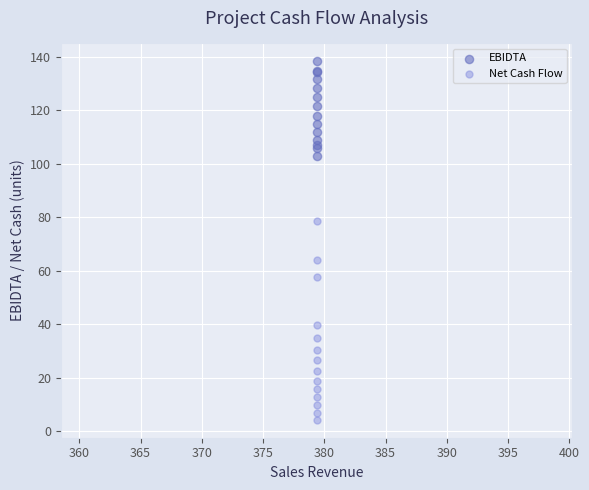

Which series contains the highest Y value?

EBIDTA